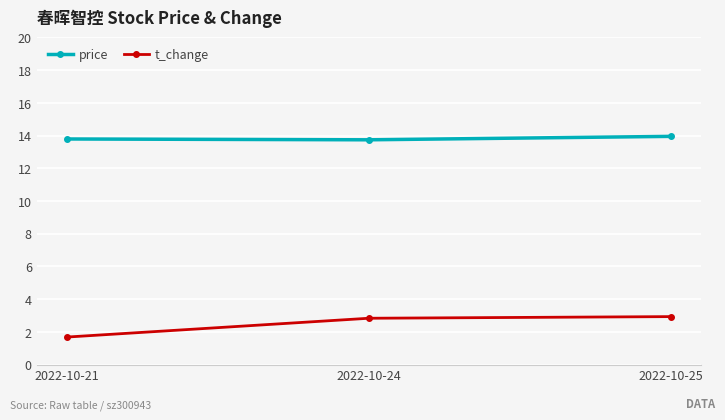

Is it true that price equals 20.5 at 2022-10-24?

False